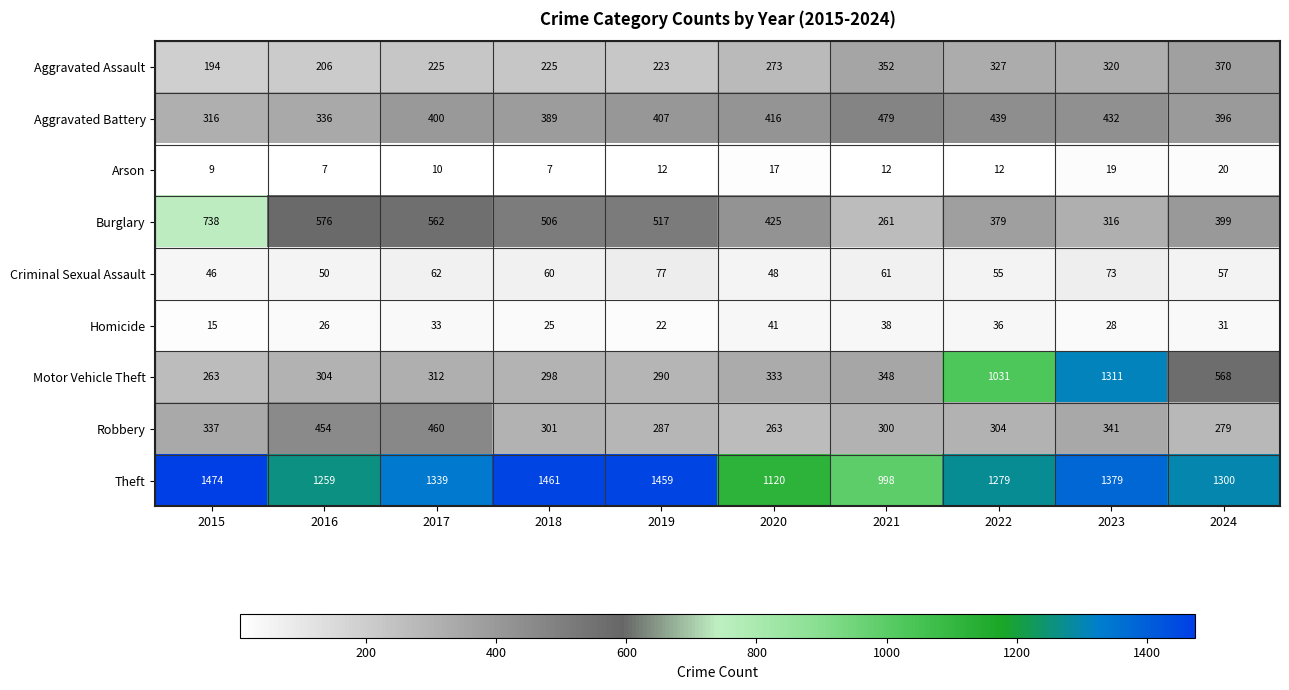

List the series in order of their peak value, lowest first.

Arson, Homicide, Criminal Sexual Assault, Aggravated Assault, Robbery, Aggravated Battery, Burglary, Motor Vehicle Theft, Theft